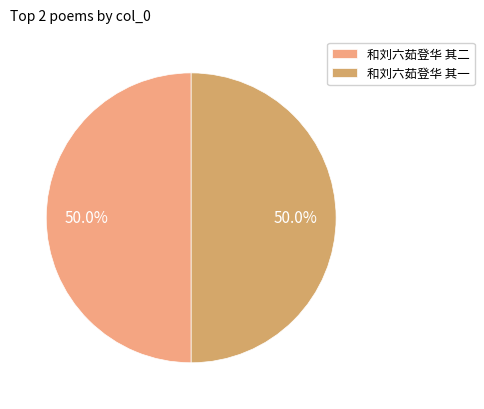

To the nearest percent, what portion does 和刘六茹登华 其一 represent?

50%